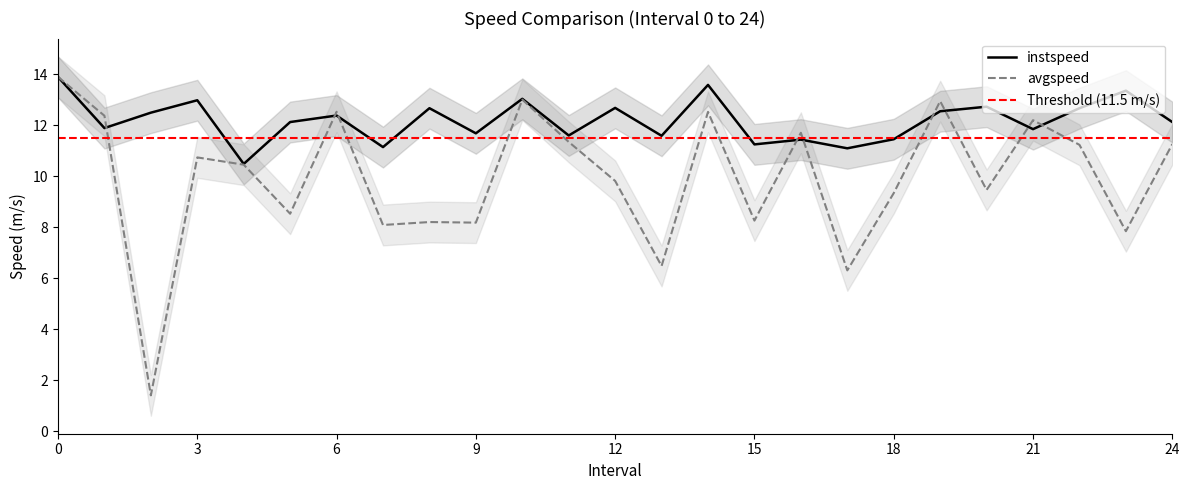

Reading left to right, transcribe all the data shown in this chart.

instspeed: 13.9	11.9	12.5	13.0	10.5	12.1	12.4	11.1	12.7	11.7	13.0	11.6	12.7	11.6	13.6	11.2	11.4	11.1	11.4	12.5	12.7	11.8	12.7	13.4	12.1
avgspeed: 13.9	12.4	1.4	10.7	10.5	8.5	12.5	8.1	8.2	8.2	13.0	11.3	9.8	6.5	12.5	8.3	11.7	6.3	9.3	12.9	9.5	12.2	11.2	7.8	11.3